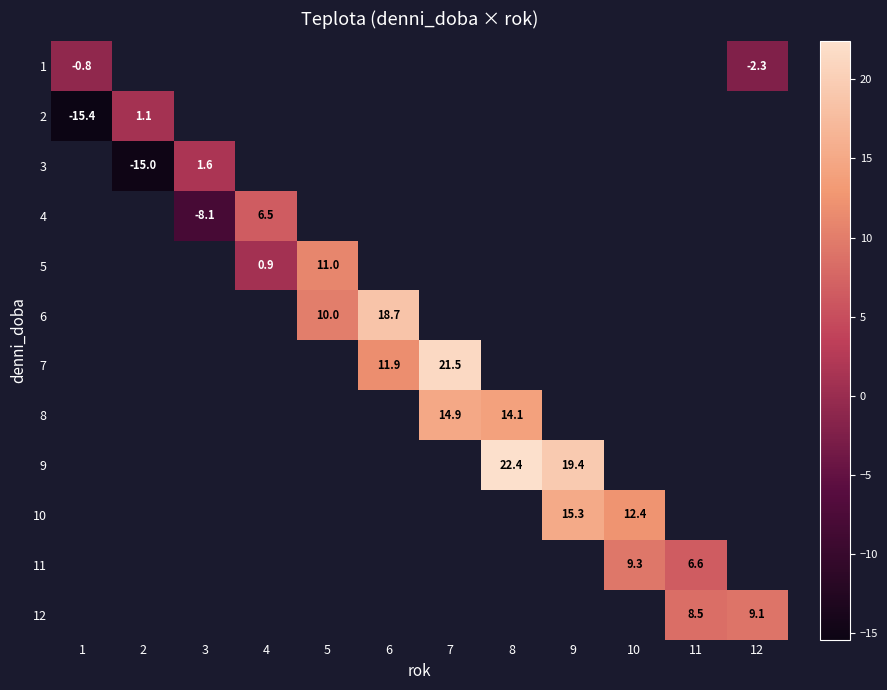

How many negative values does the 1 series have?

2